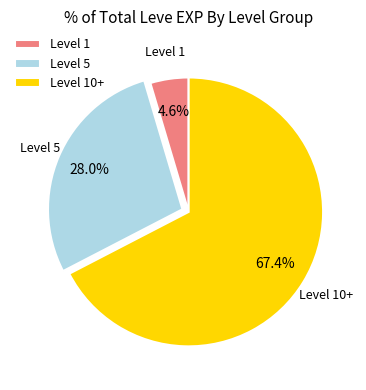

What is the ratio of the value at Level 10+ to the value at Level 5?

2.4